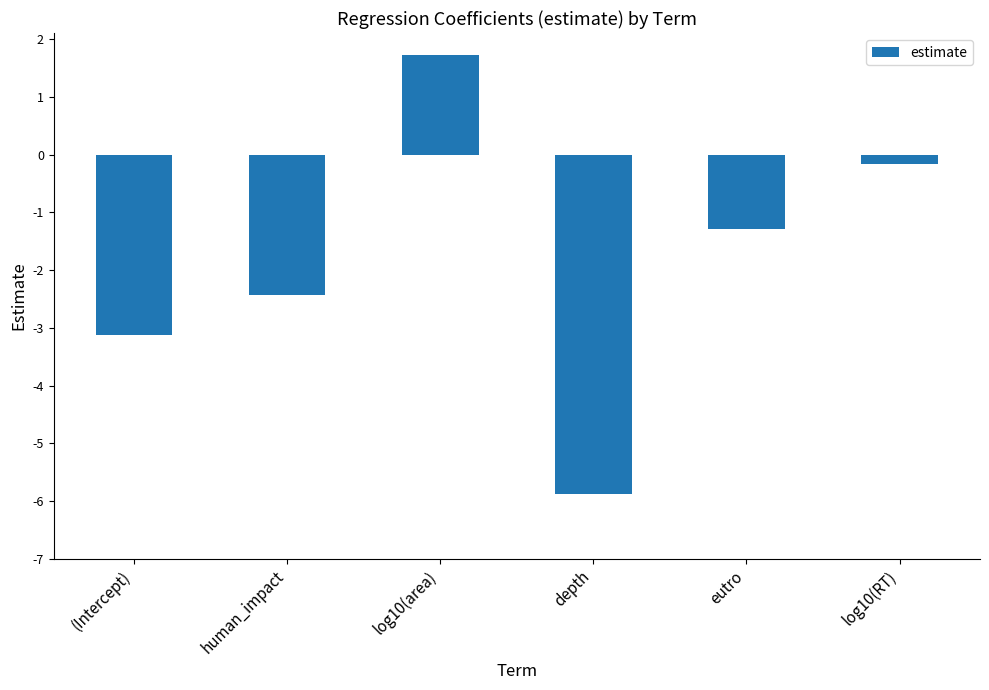

How many bars are there in total?

6